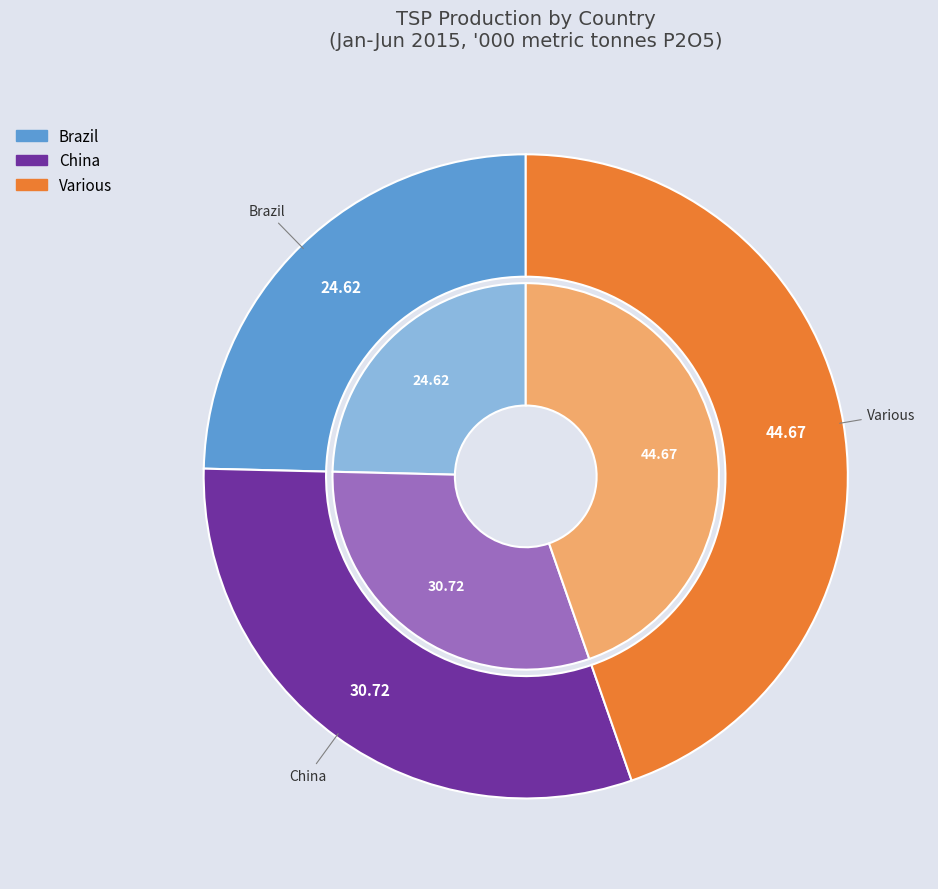

Approximately how many times larger is the value at Various compared to Brazil?

1.8